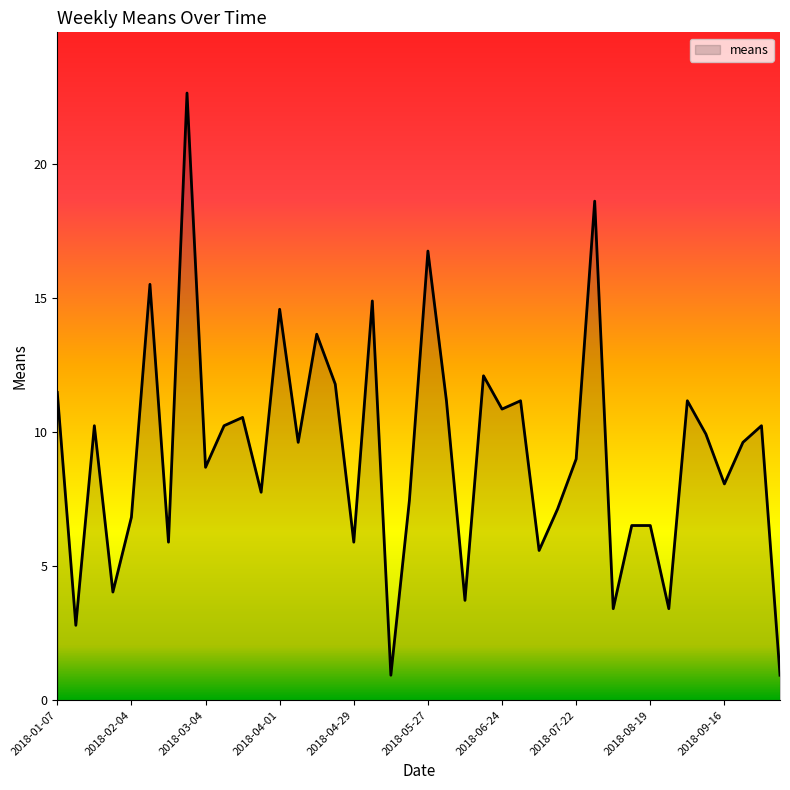

What is the greatest value displayed?

22.6